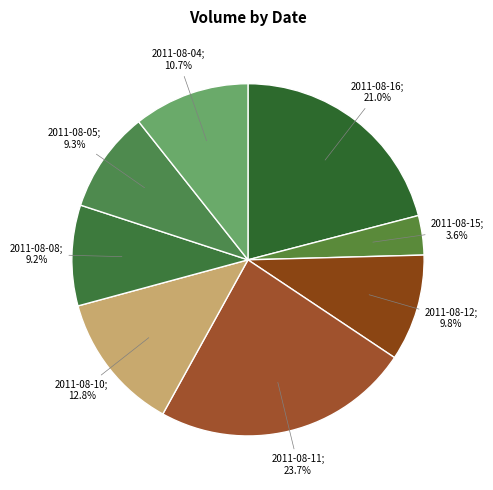

To the nearest percent, what is the difference between the largest and smallest slice percentages?

20%